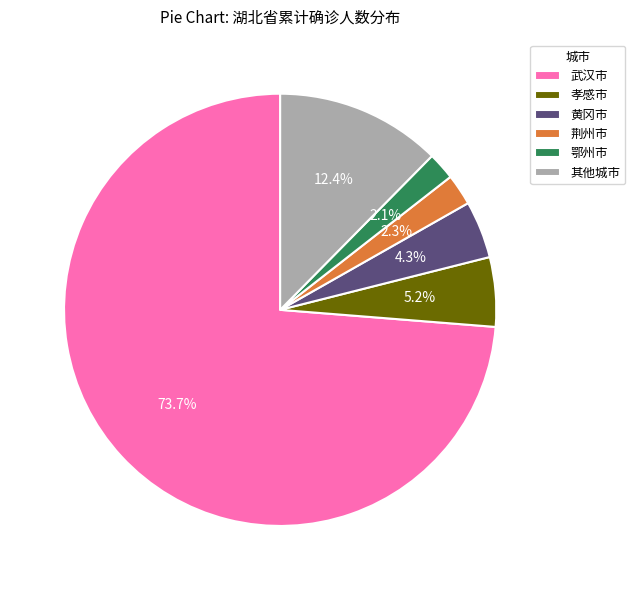

Which slice represents more than half of the pie?

武汉市